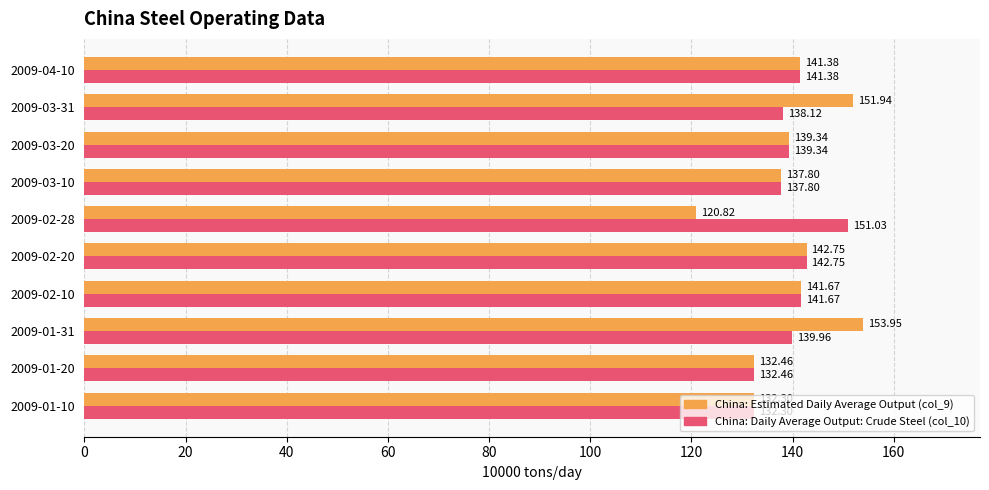

What is the average value of the China: Daily Average Output: Crude Steel (col_10) series?

139.7